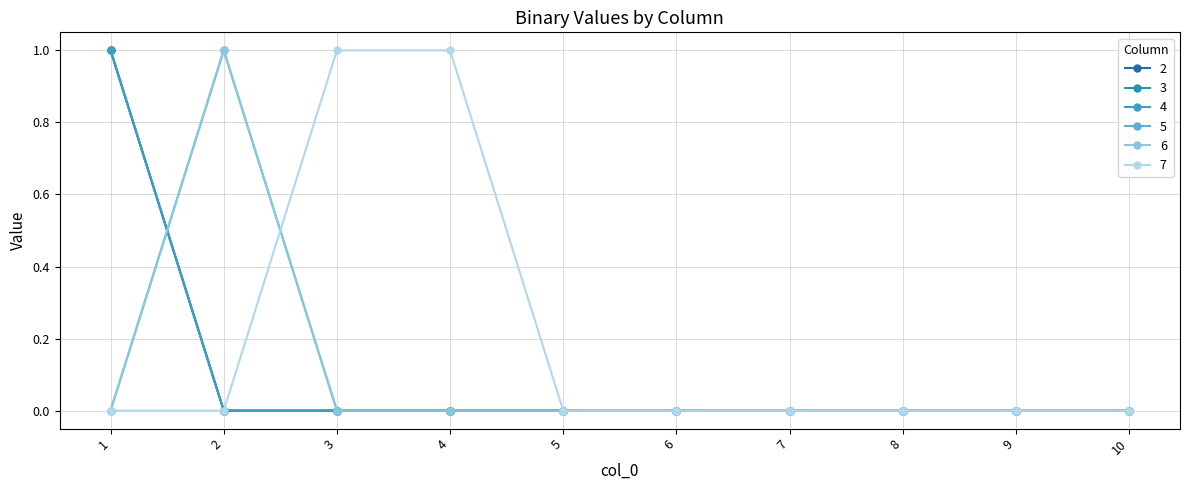

At 9, list the series in order from largest to smallest.

2, 3, 4, 5, 6, 7